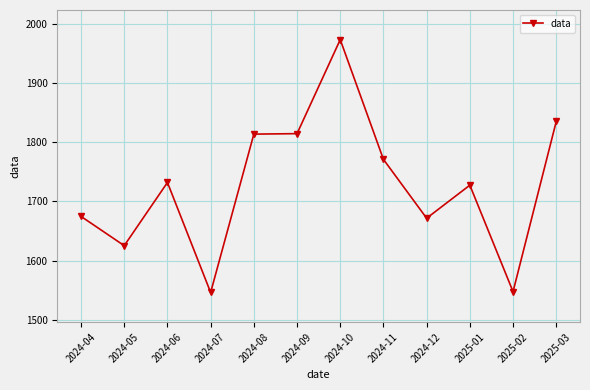

True or false: there are more than 1 points higher than both neighbors.

True